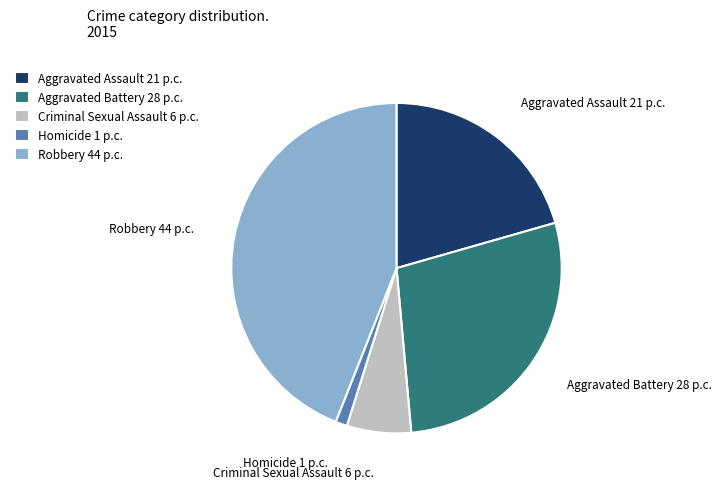

What is the smallest slice in the pie chart?

Homicide